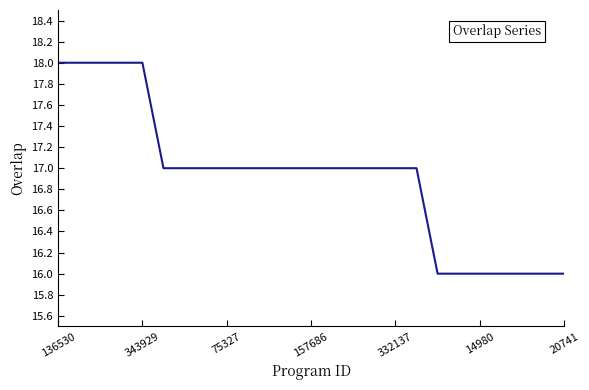

What is the greatest value displayed?

18